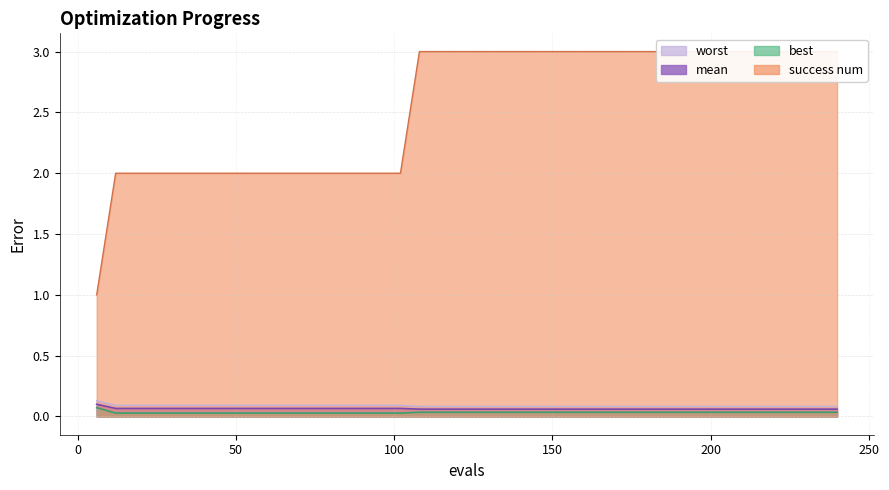

List the series in order of their peak value, lowest first.

best, mean, worst, success num